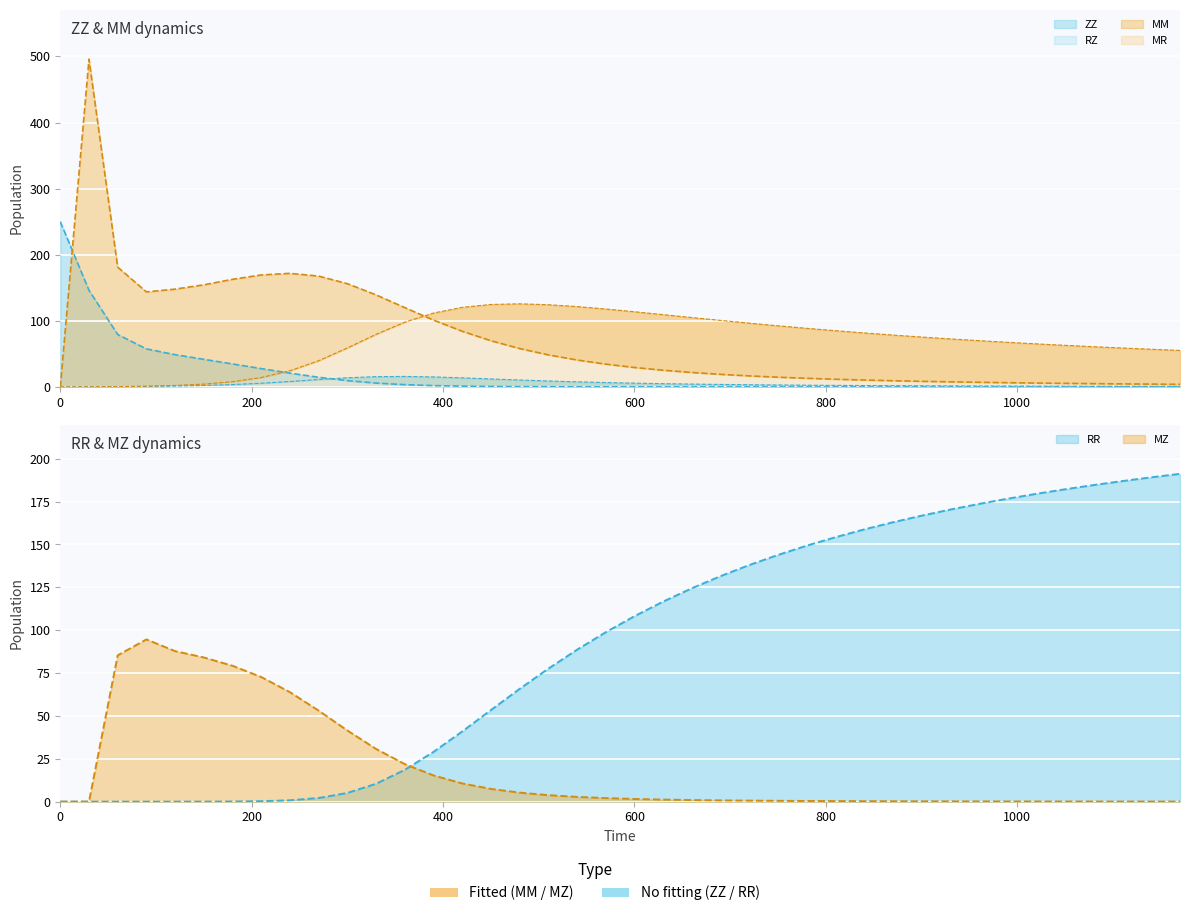

How many lines are shown in the chart?

6